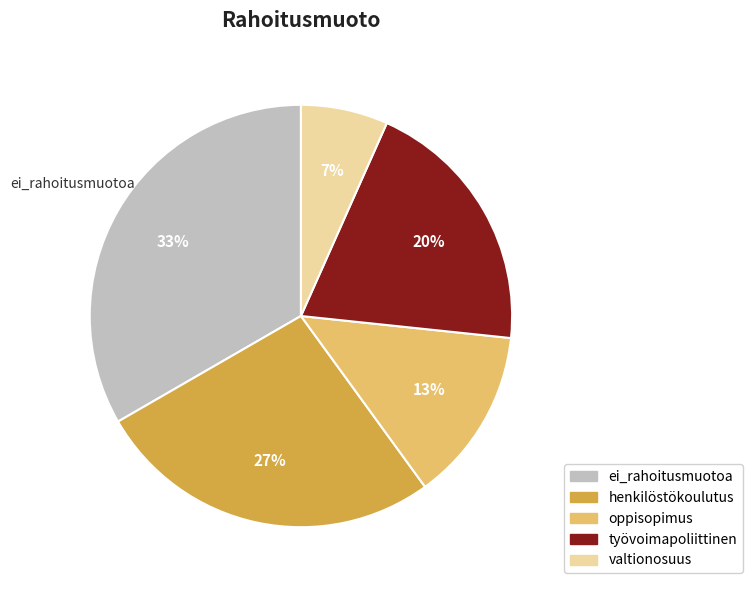

To the nearest percent, what is the average slice percentage?

20%